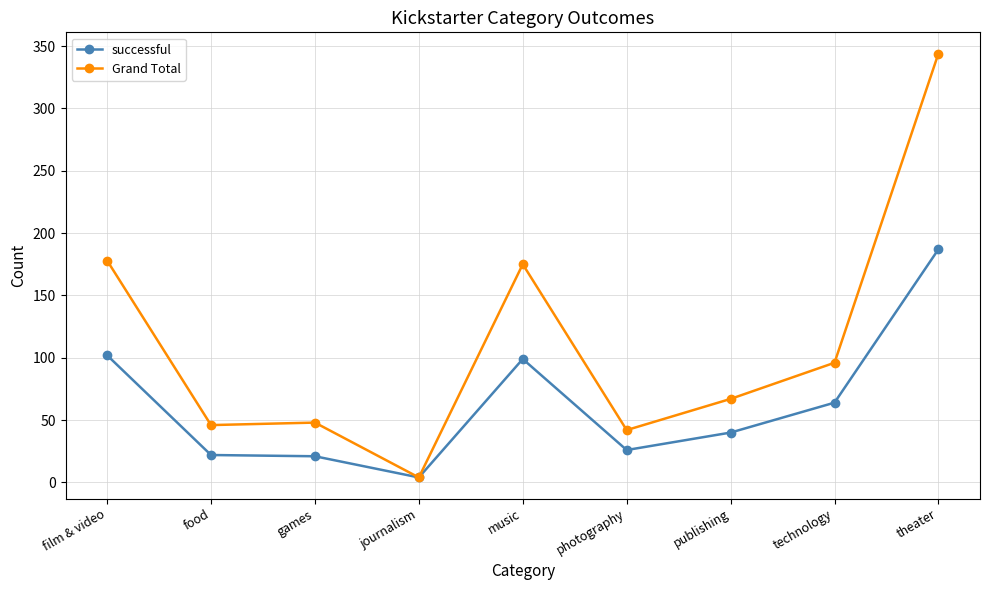

What position from the left is publishing?

7